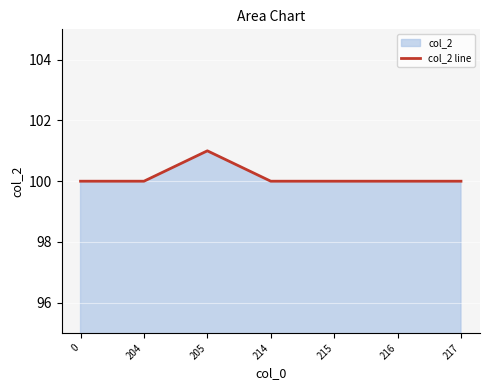

What value does the data have at 0?

100